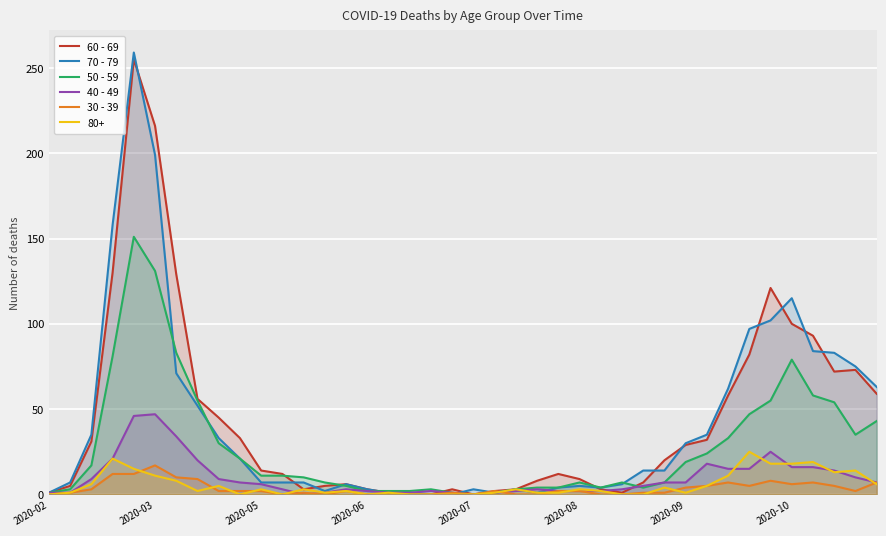

What is the maximum value shown in the chart?

259